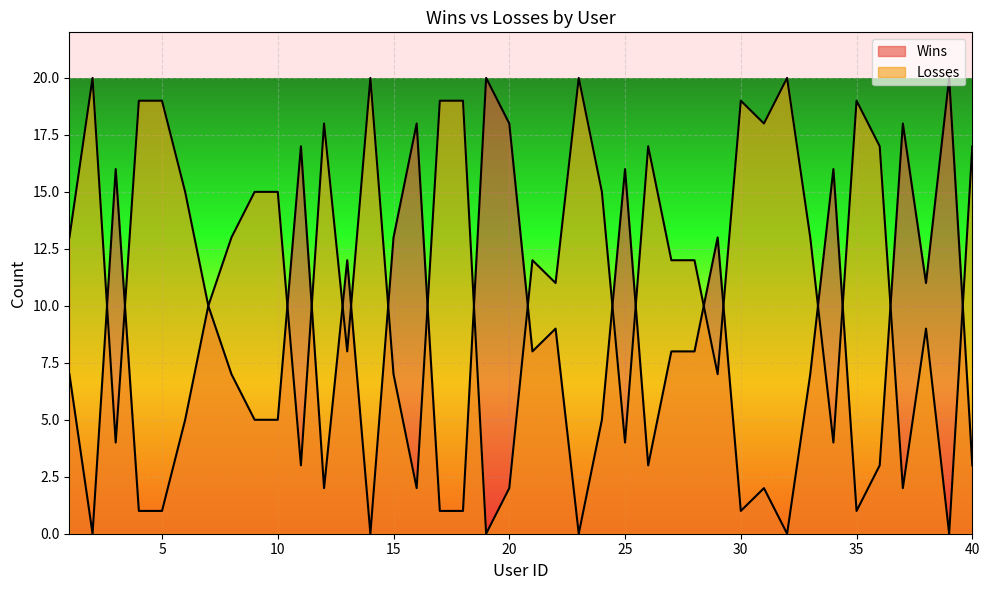

At how many categories does at least one series exceed 1?

40